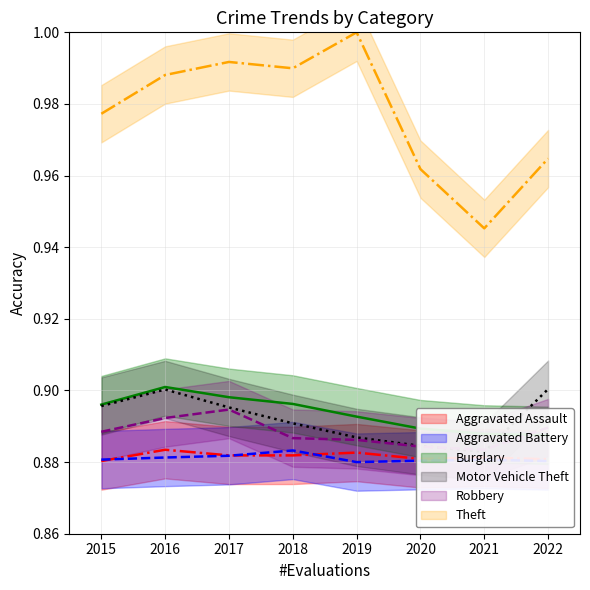

What is the total value across all series at 2022?

5.4